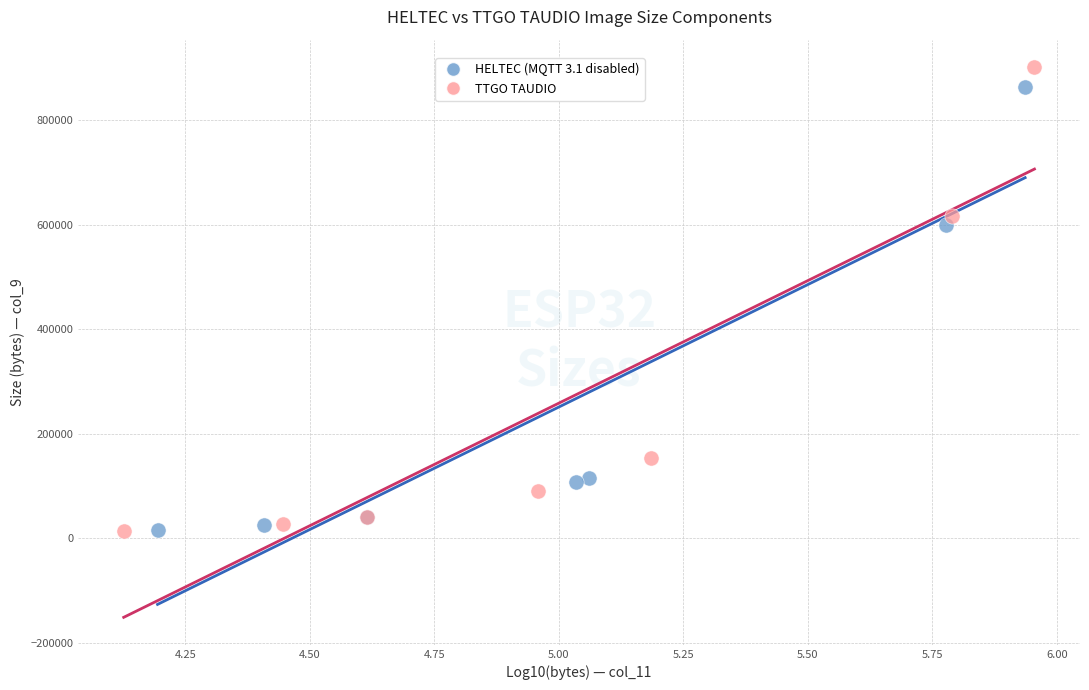

What are all the series names shown in the legend?

HELTEC (MQTT 3.1 disabled), TTGO TAUDIO